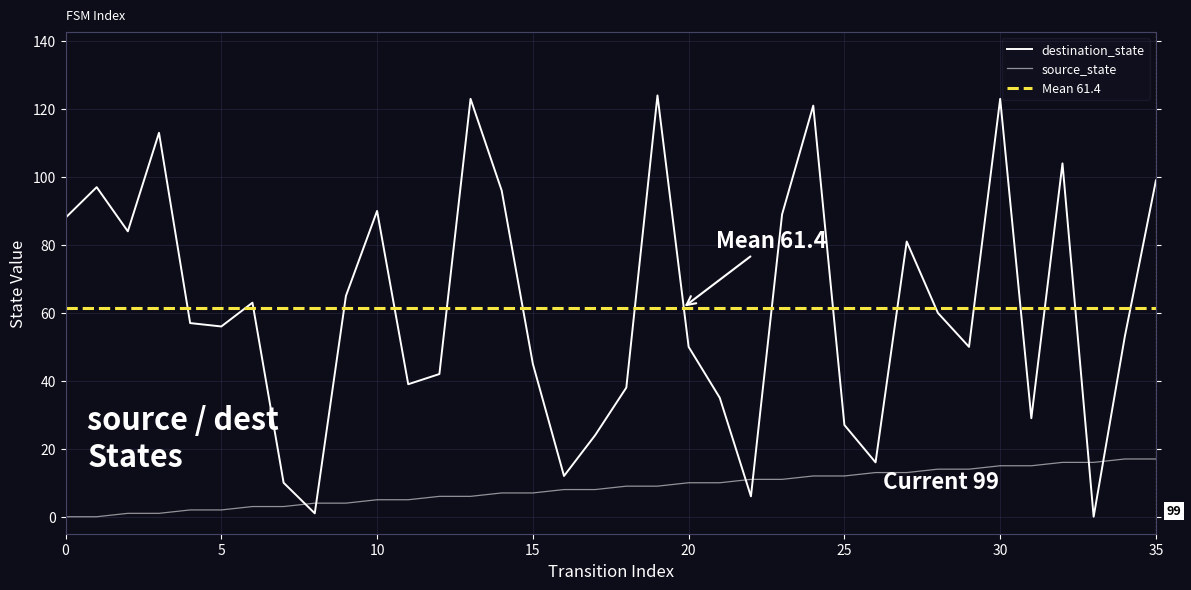

What is the sum of the destination_state values at 3 and 35?

212